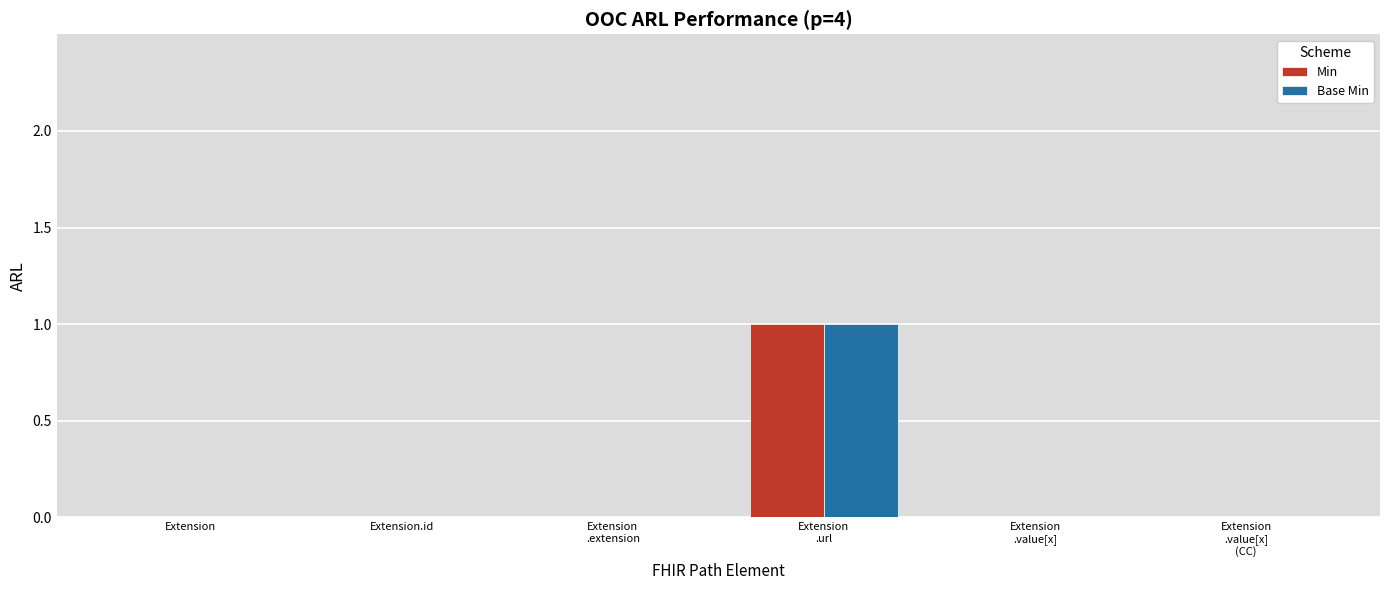

Reading left to right, transcribe all the data shown in this chart.

Min: Extension=0	Extension.id=0	Extension
.extension=0	Extension
.url=1	Extension
.value[x]=0	Extension
.value[x]
(CC)=0
Base Min: Extension=0	Extension.id=0	Extension
.extension=0	Extension
.url=1	Extension
.value[x]=0	Extension
.value[x]
(CC)=0